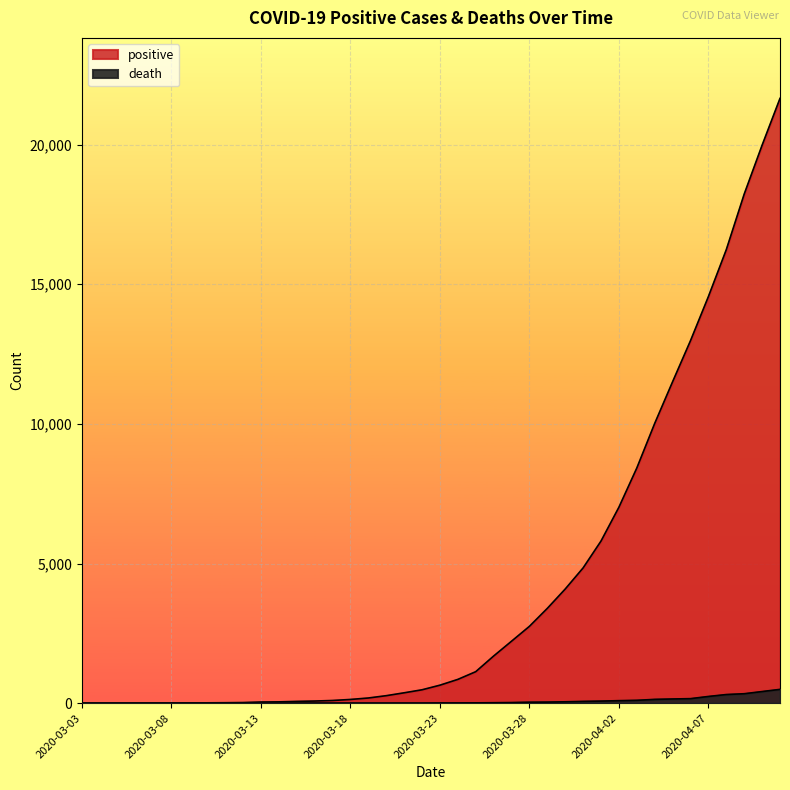

Which series changed the most between 2020-03-06 and 2020-04-08?

positive